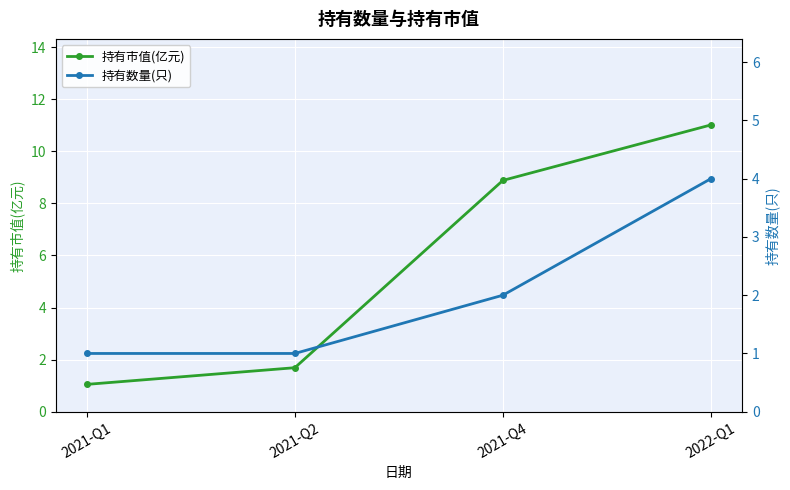

Which category has the highest value in the 持有数量(只) series?

2022-Q1